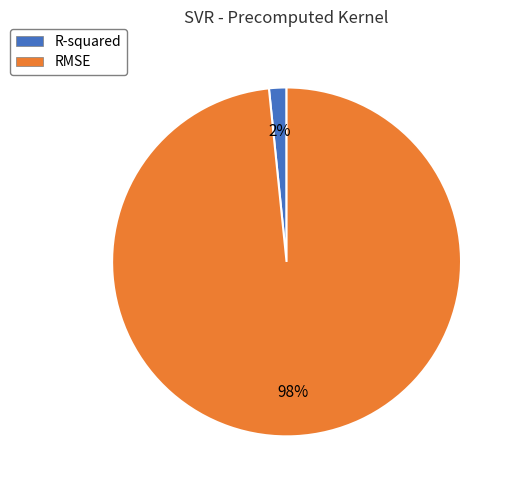

What percentage is the R-squared slice, to the nearest percent?

2%